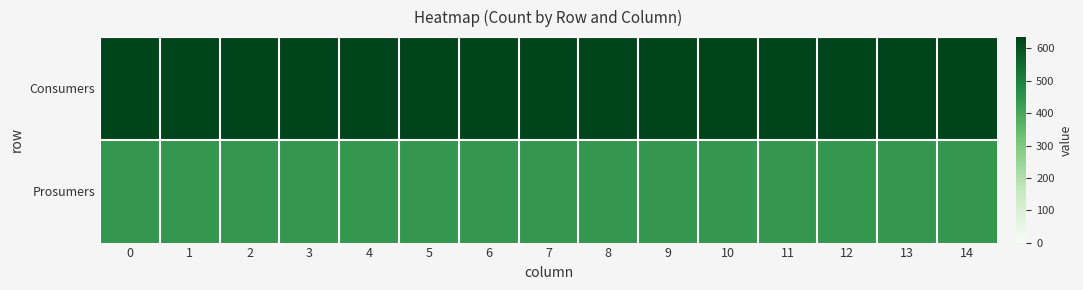

Reading left to right, extract all data points from this chart.

Consumers: 0=635	1=635	2=635	3=635	4=635	5=635	6=635	7=635	8=635	9=635	10=635	11=635	12=635	13=635	14=635
Prosumers: 0=440	1=440	2=440	3=440	4=440	5=440	6=440	7=440	8=440	9=440	10=440	11=440	12=440	13=440	14=440